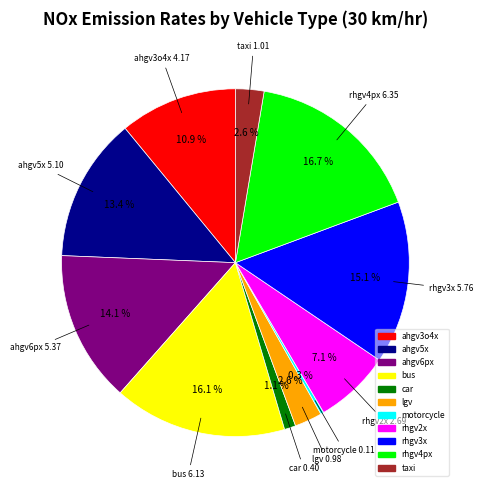

The rhgv2x slice represents 7% of the pie. True or false?

True